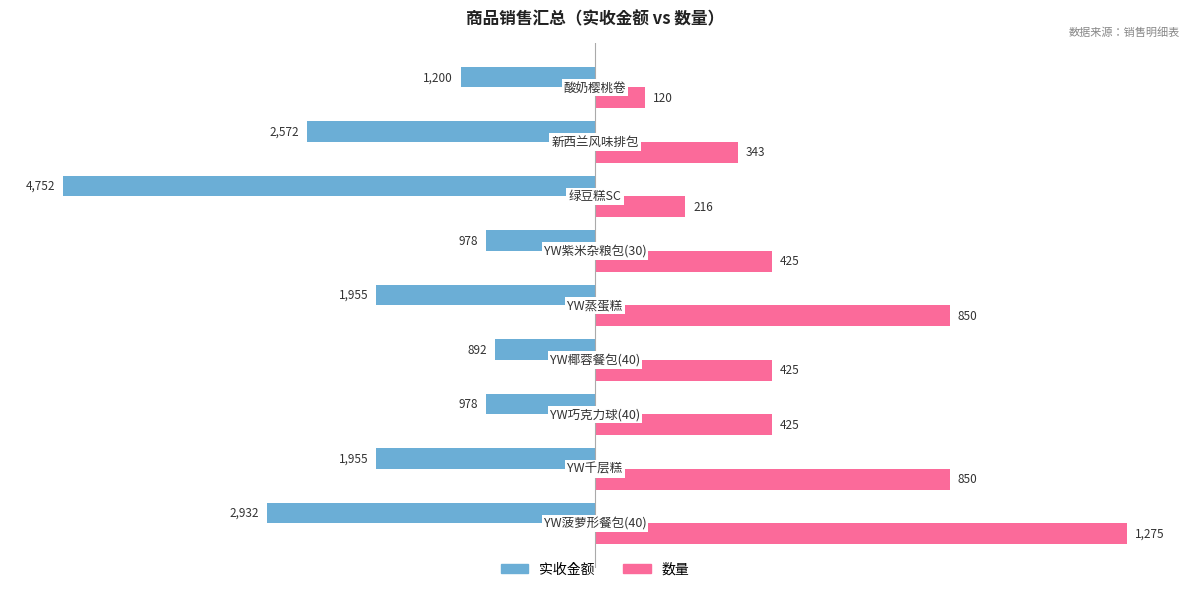

List the series in order of their peak value, lowest first.

实收金额, 数量